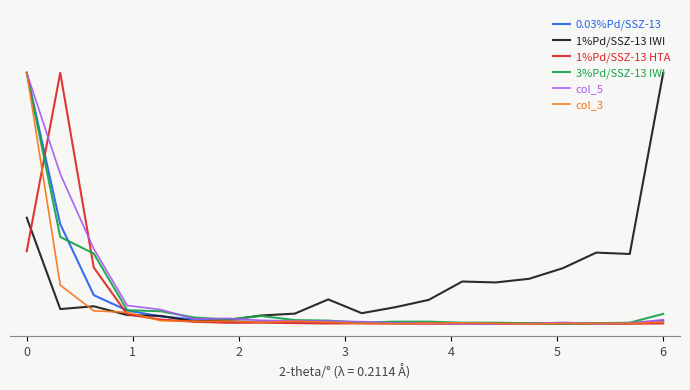

True or false: 1%Pd/SSZ-13 IWI has more than 0 points higher than both neighbors.

True